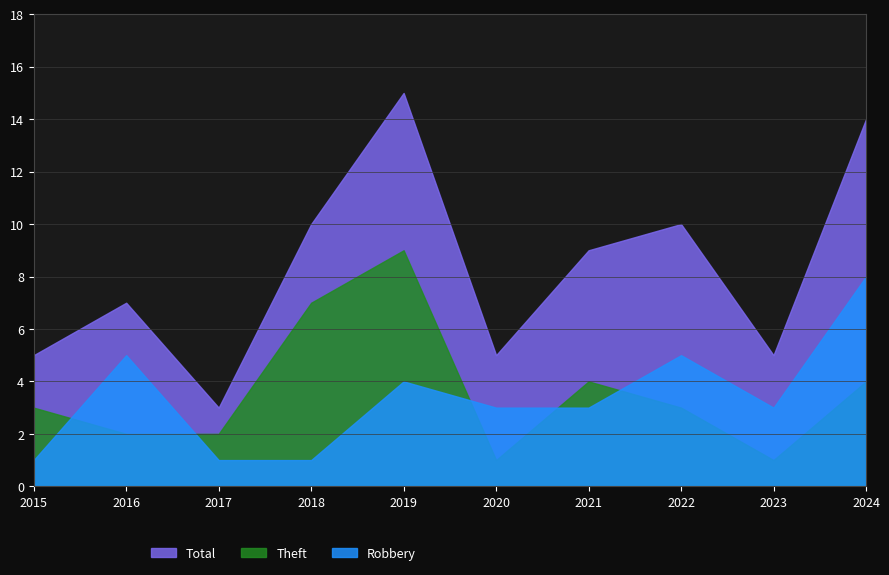

How many data points in Robbery are less than 3?

3